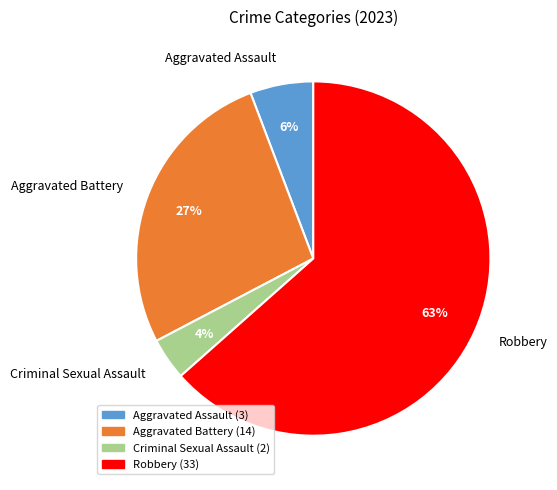

What is the ratio of the value at Criminal Sexual Assault to the value at Aggravated Battery?

0.1